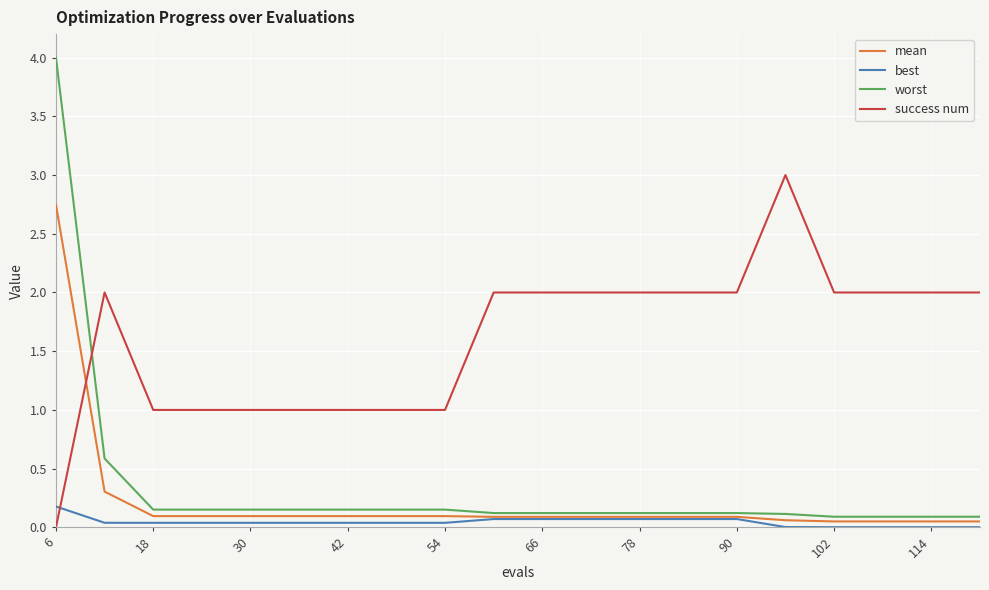

Which series has the largest total across all categories?

success num